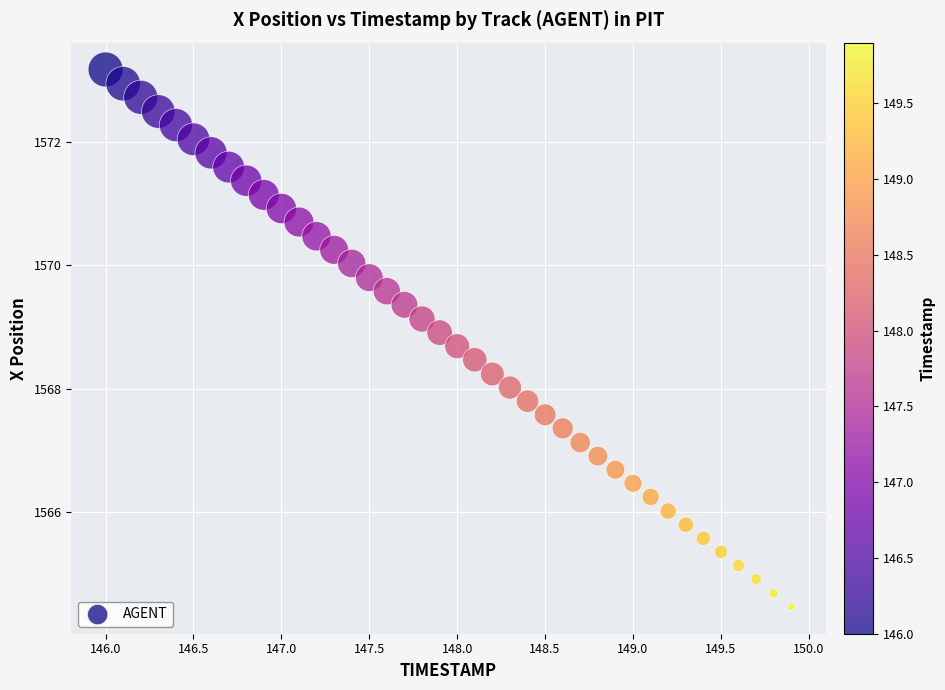

What is the range of X values (max minus min)?

3.9